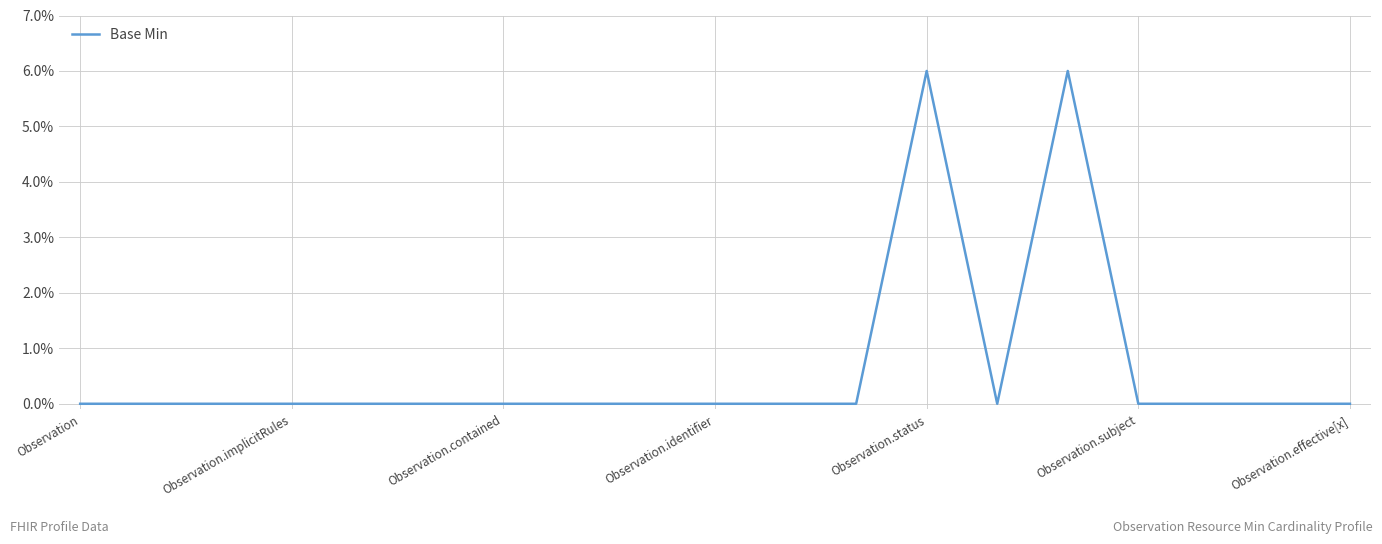

What is the sum of all values?

12